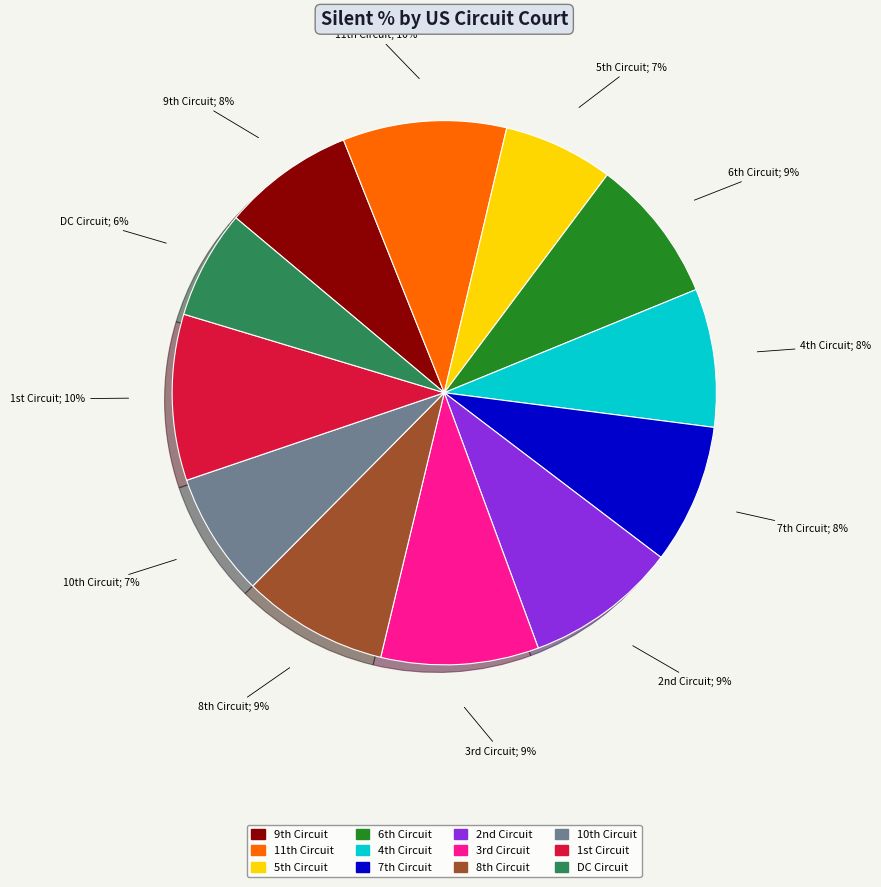

Is there any slice that represents more than half of the pie?

No